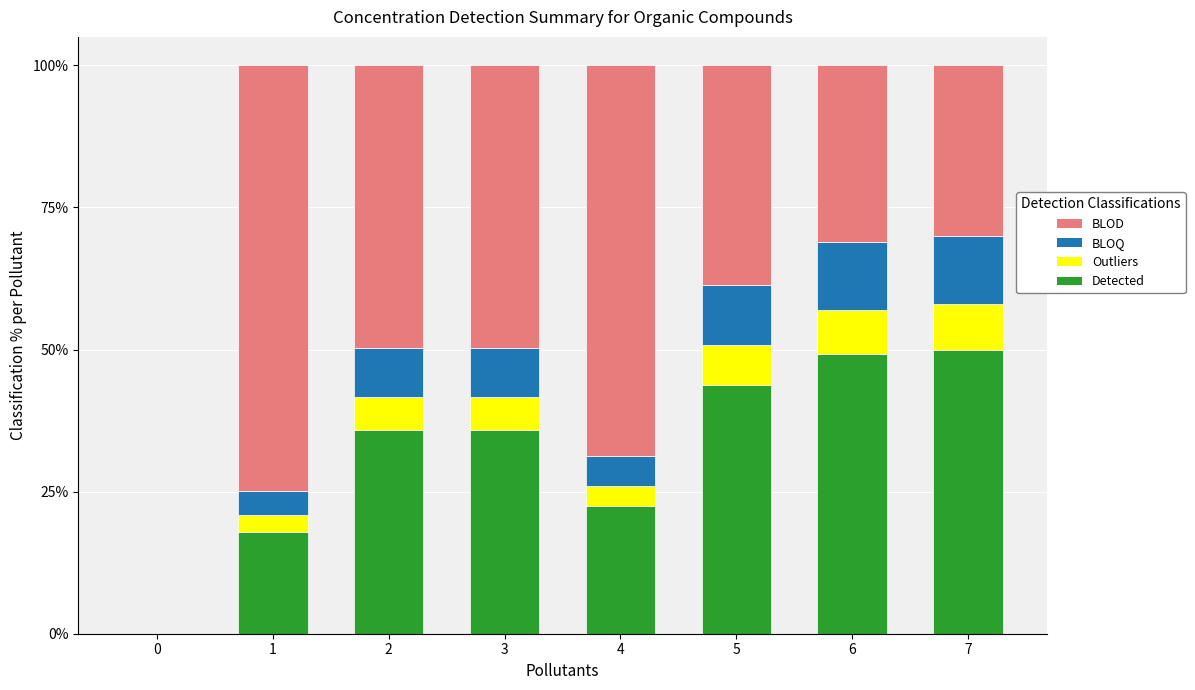

The value of Detected at 2 is 35.9. True or false?

True